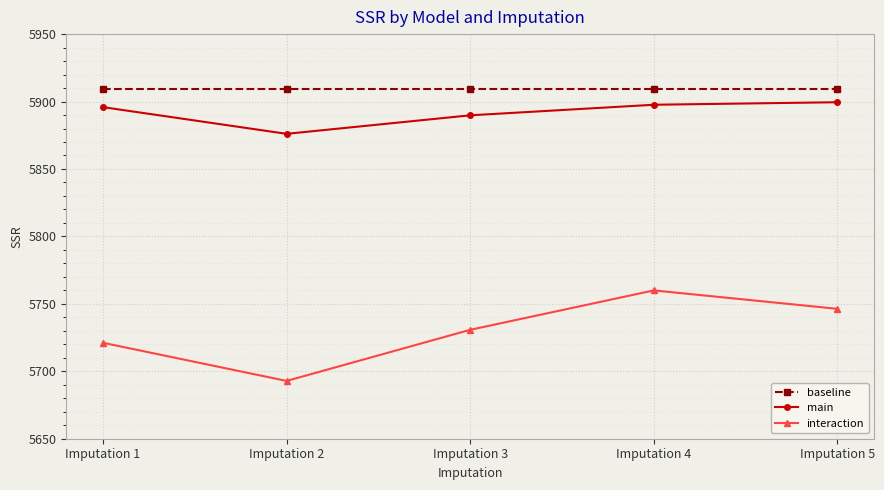

True or false: baseline and interaction cross at least once.

False